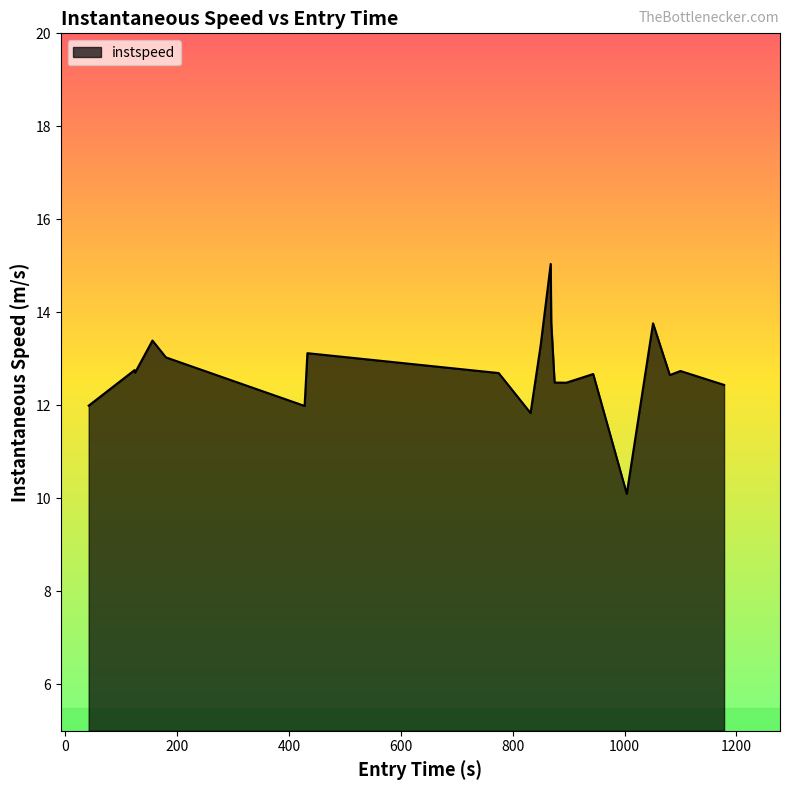

What is the greatest value displayed?

15.0